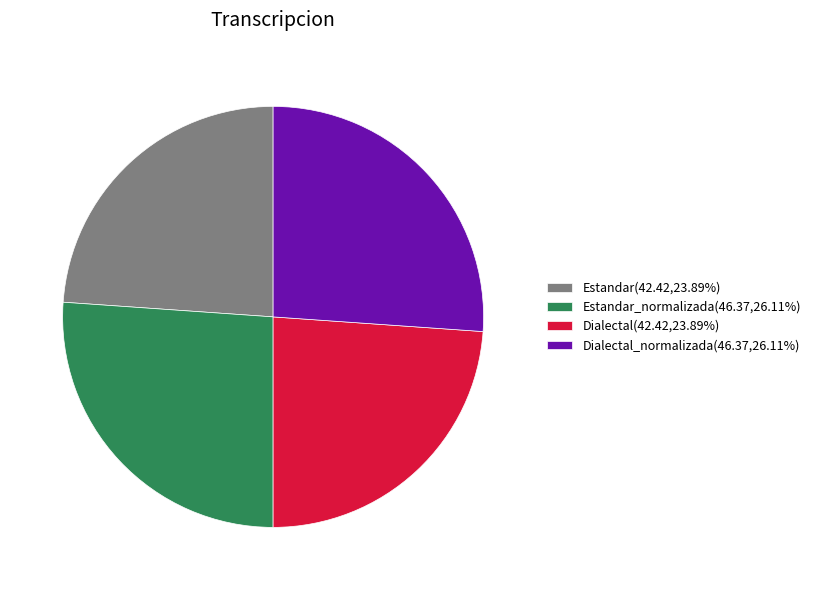

Is there a majority slice in this chart?

No